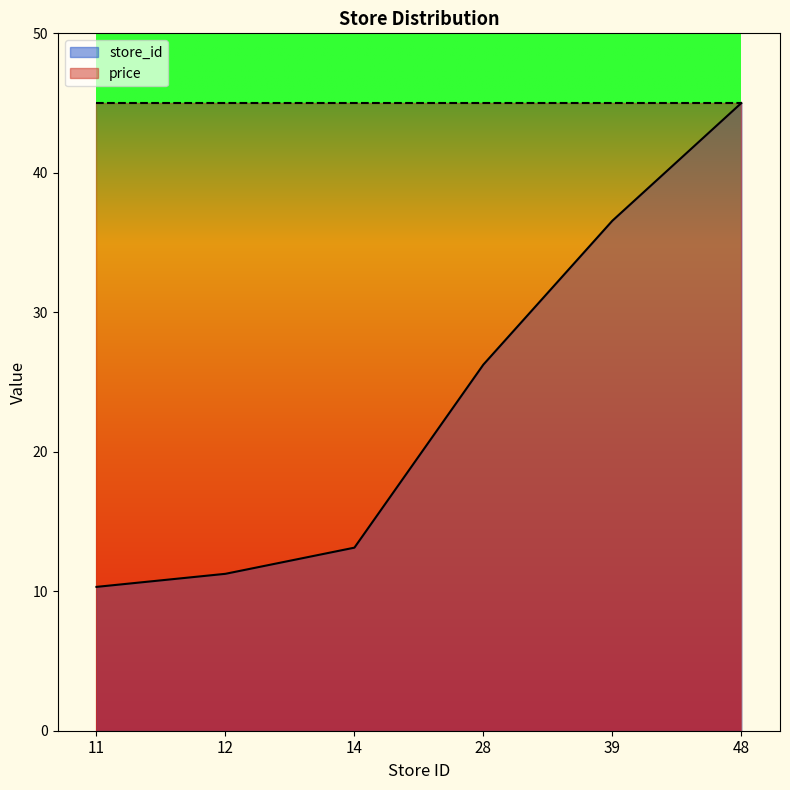

Rank the categories by value from highest to lowest.

48, 39, 28, 14, 12, 11